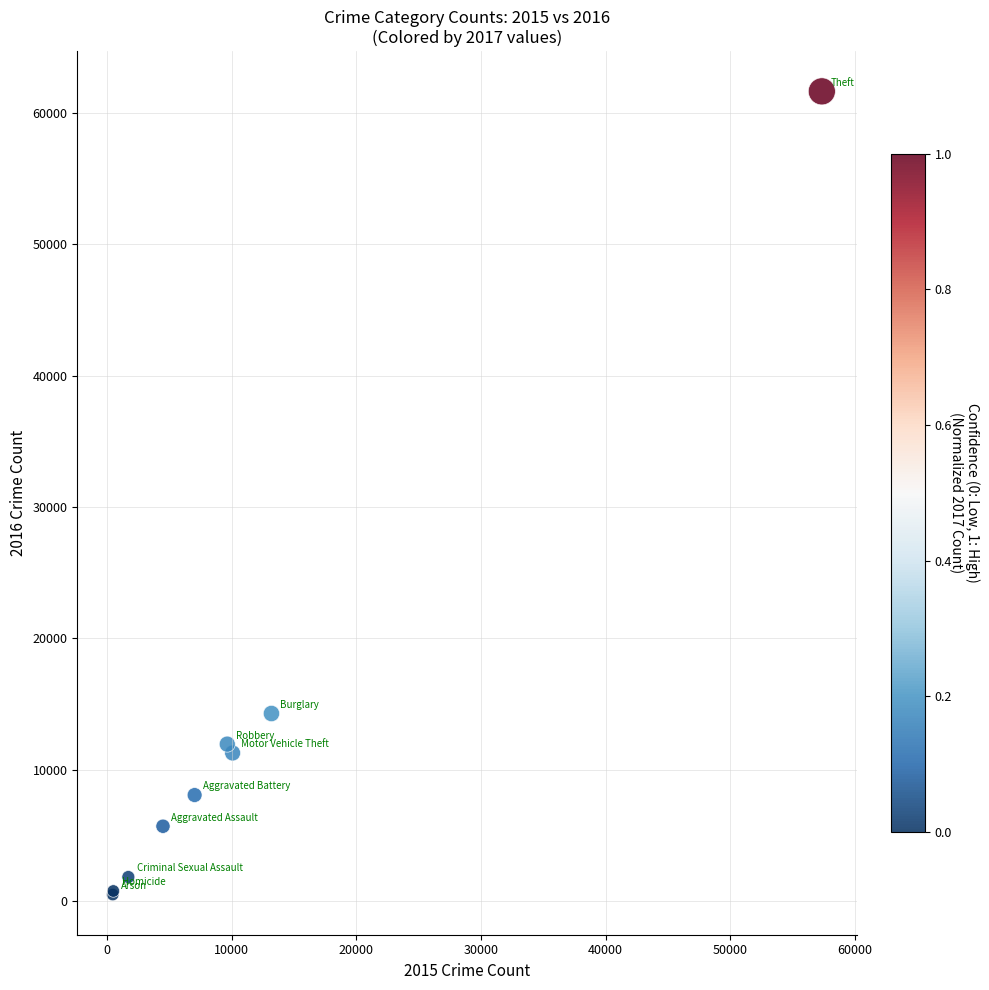

What Y value in the scatter plot is closest to 31069?

14289